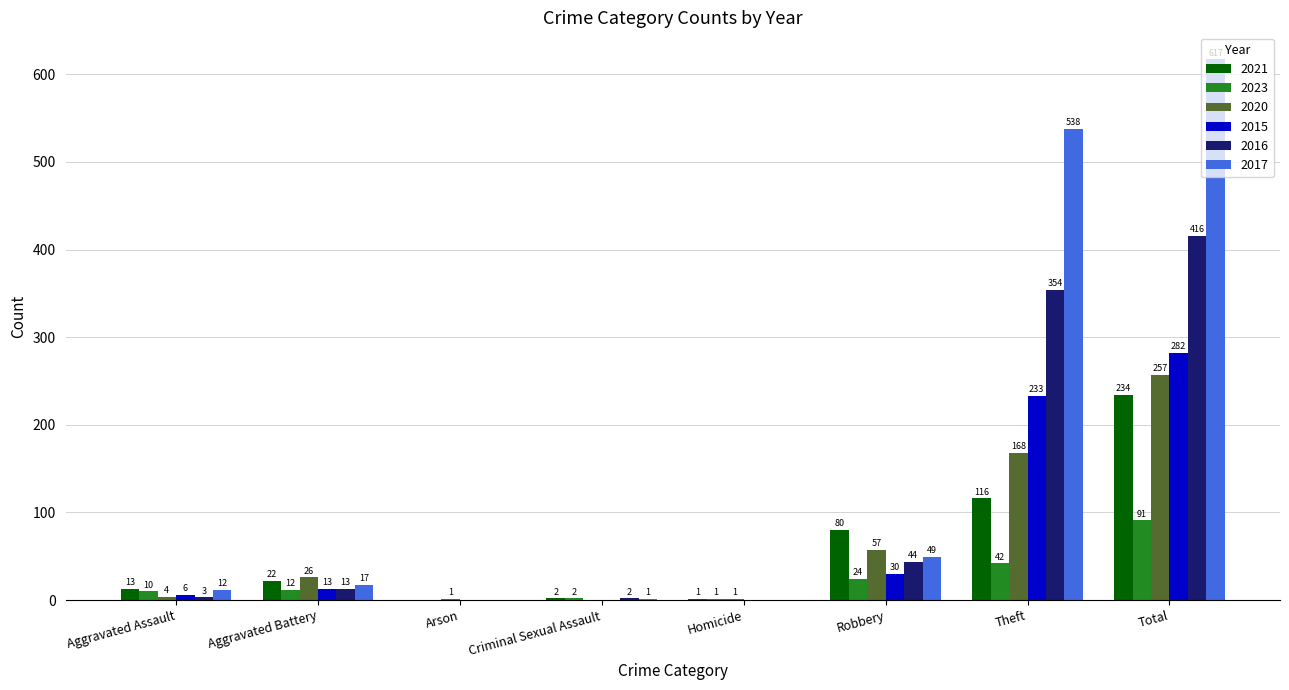

Are the bars horizontal?

No